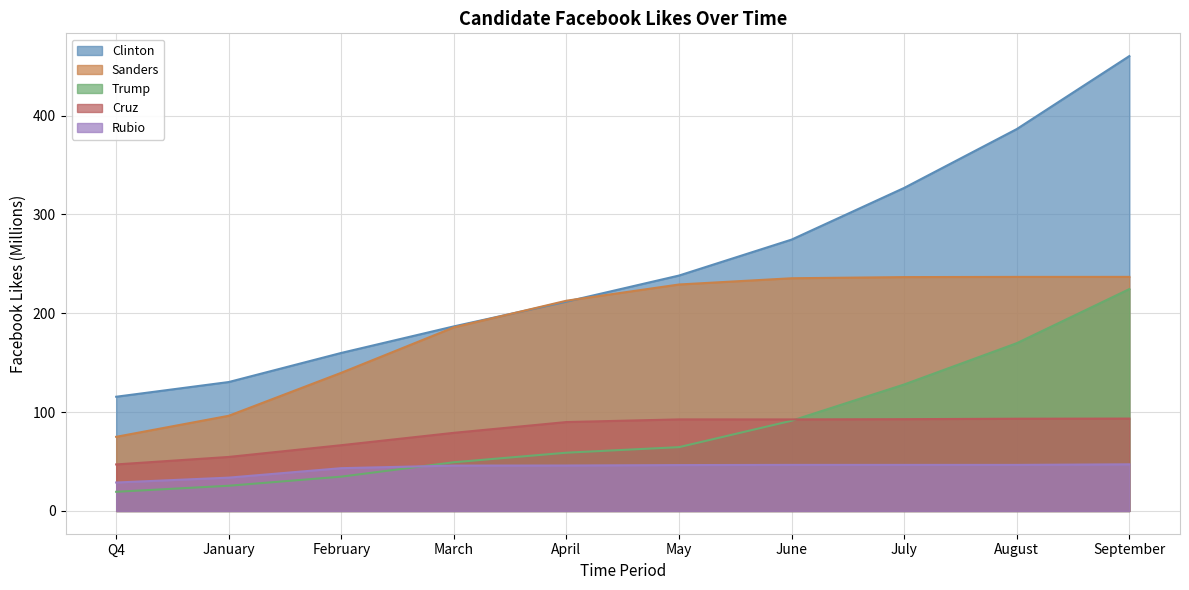

Does the chart display data point markers on the line(s)?

No